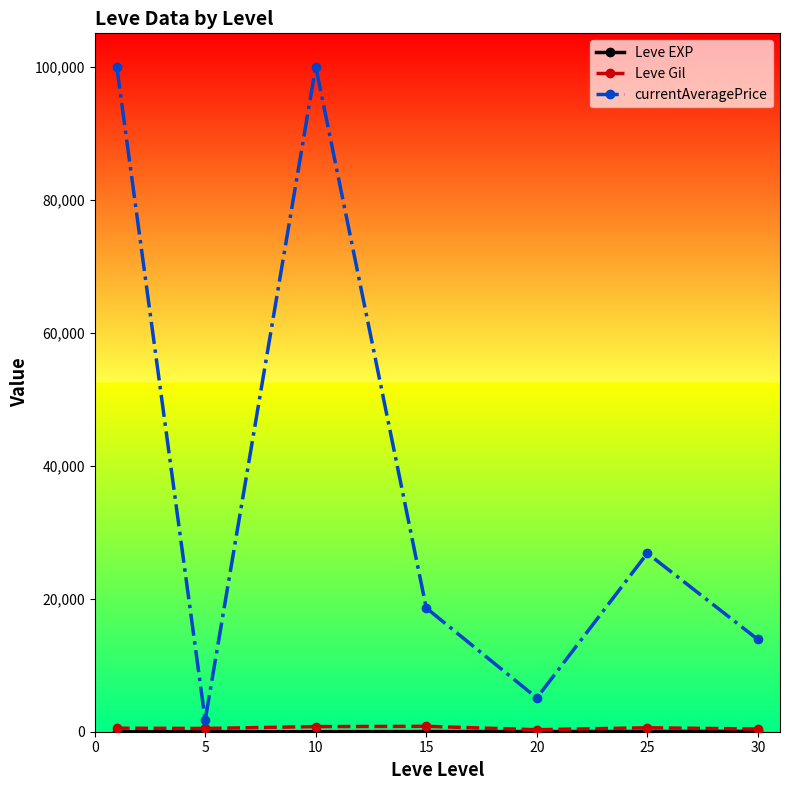

How many series are shown in this chart?

3